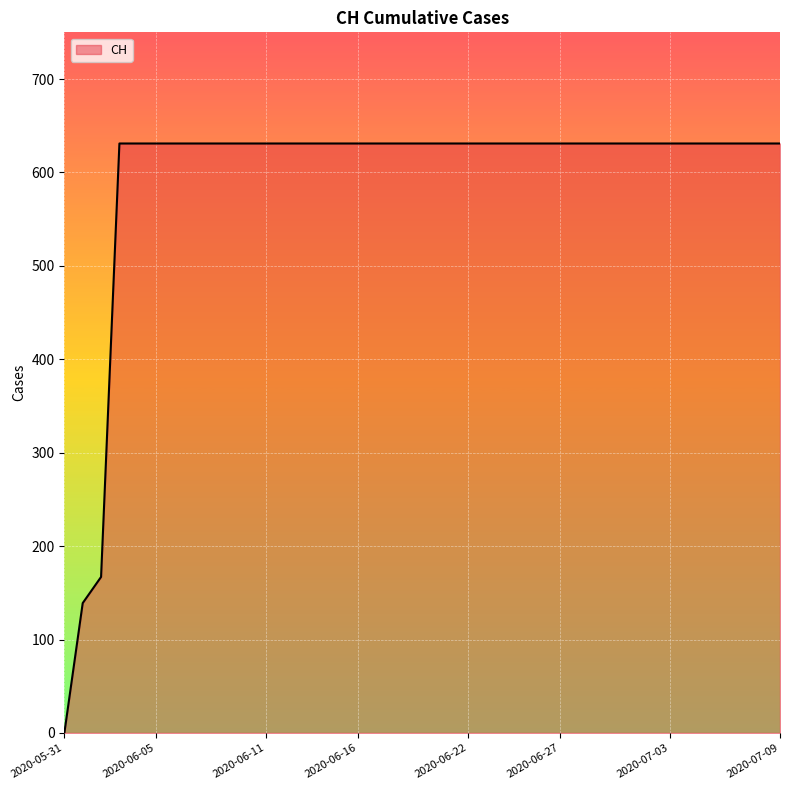

What is the greatest value displayed?

631